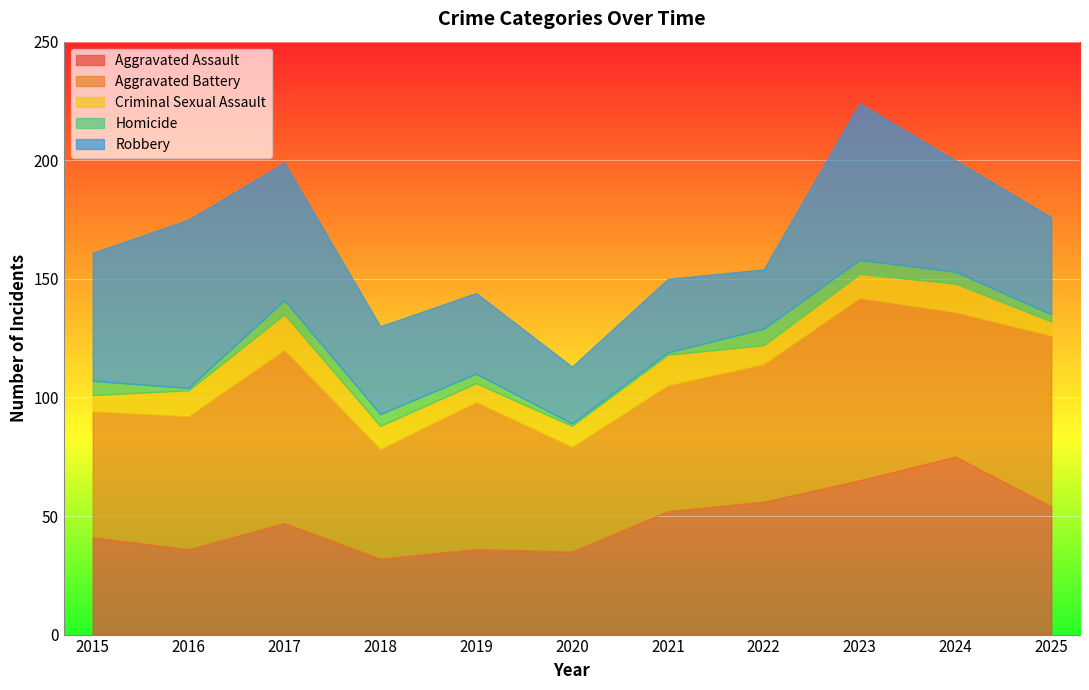

True or false: Criminal Sexual Assault has a value of 13 at 2021.

True